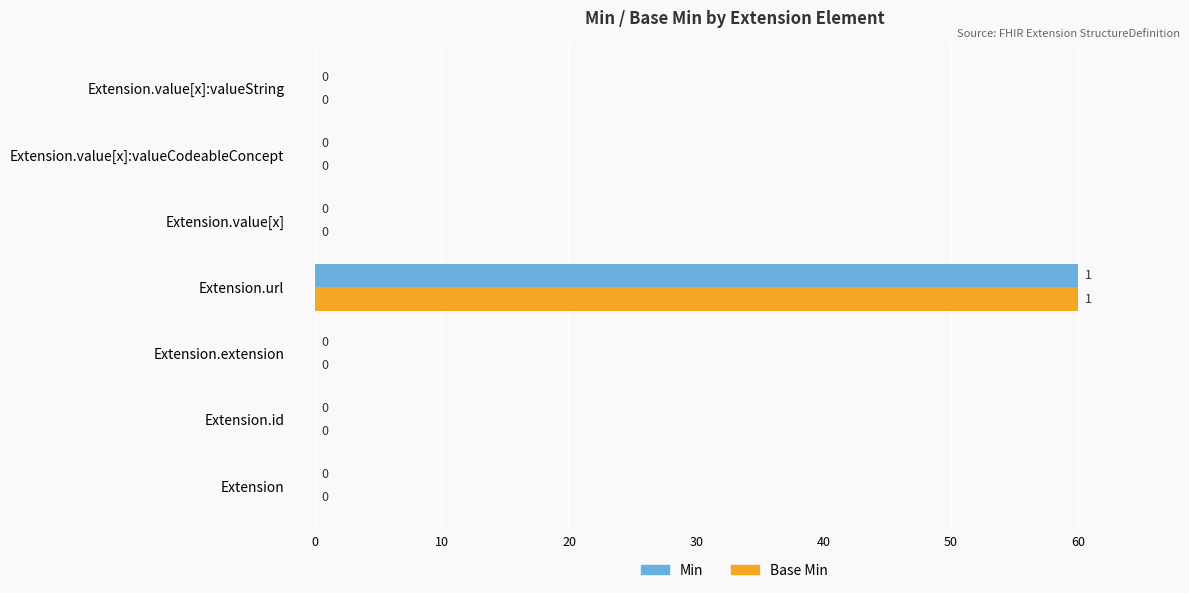

Which category has the highest value across all series?

Extension.url